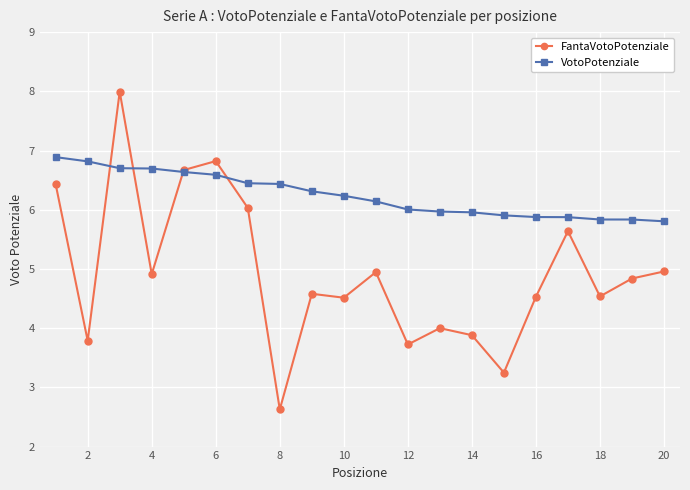

What is the highest value of the VotoPotenziale series?

6.9